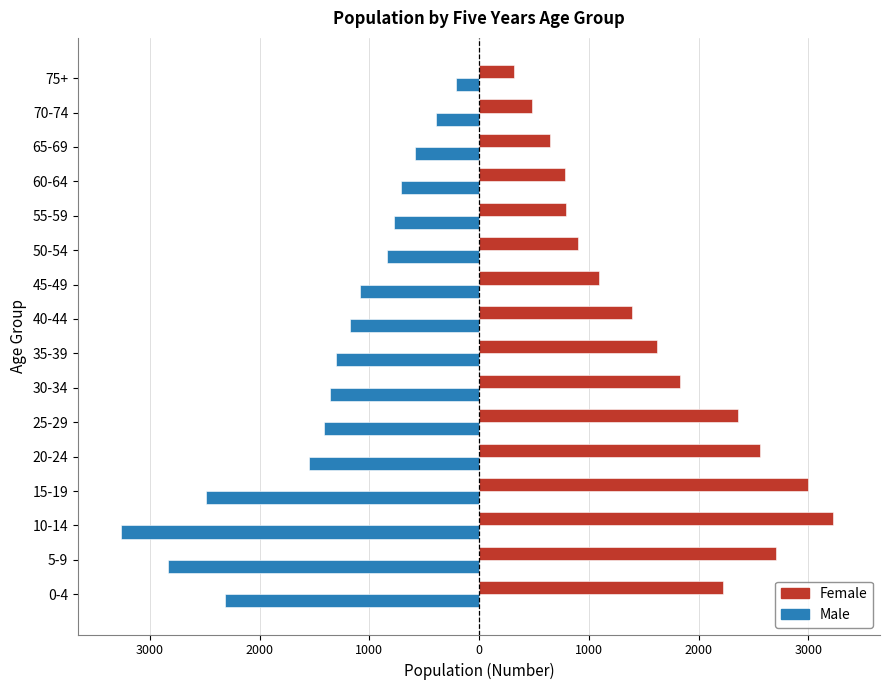

What are all the series names shown in the legend?

Female, Male